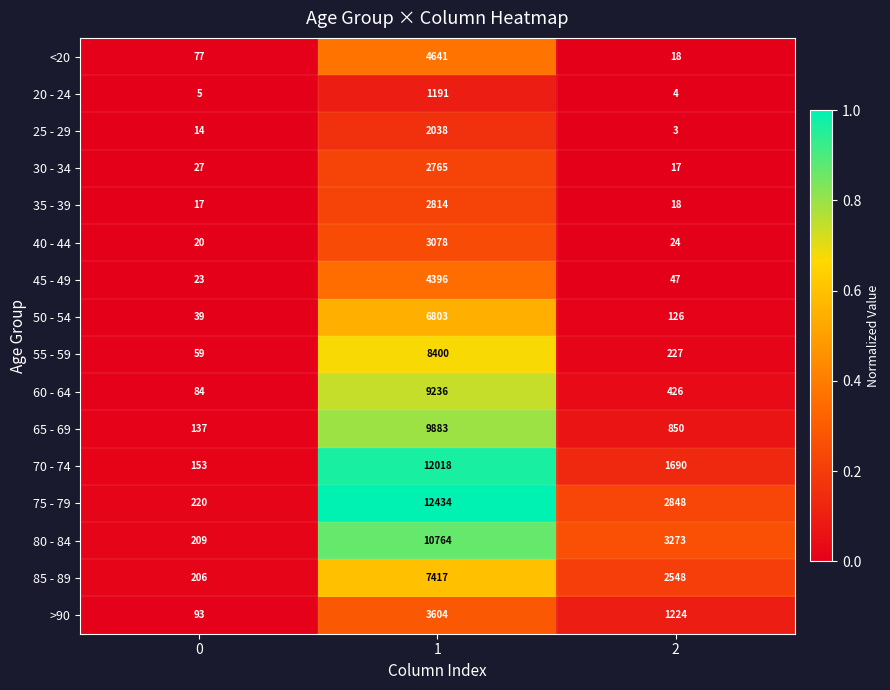

Read the 35 - 39 value at 2.

18